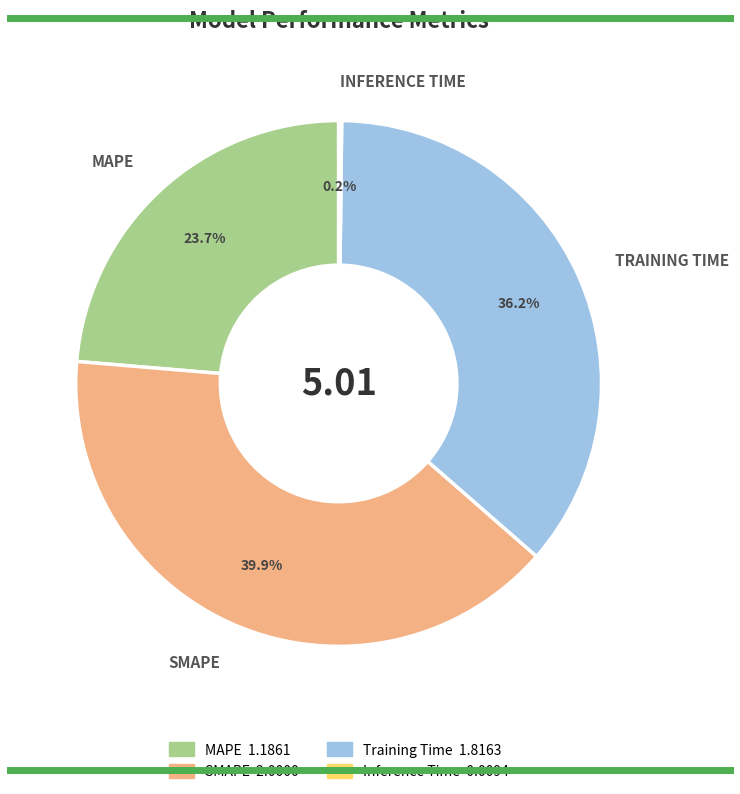

True or false: Training Time accounts for 50% of the total.

False